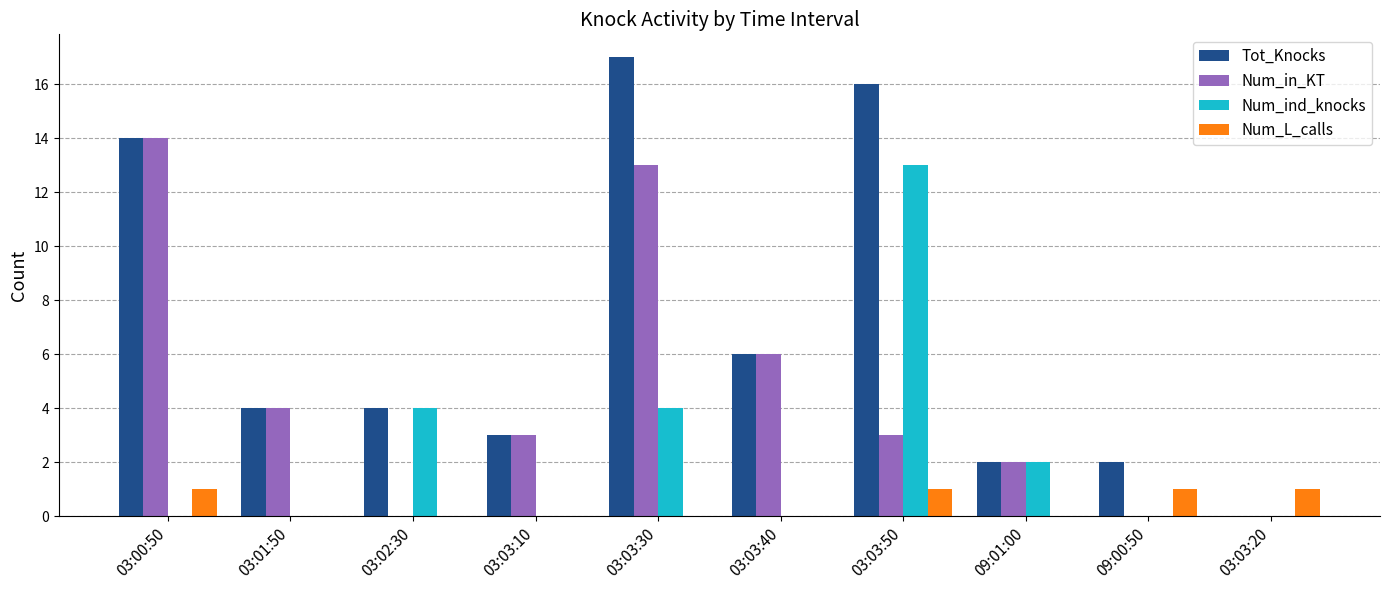

Is it true that Num_ind_knocks equals 3 at 09:01:00?

False